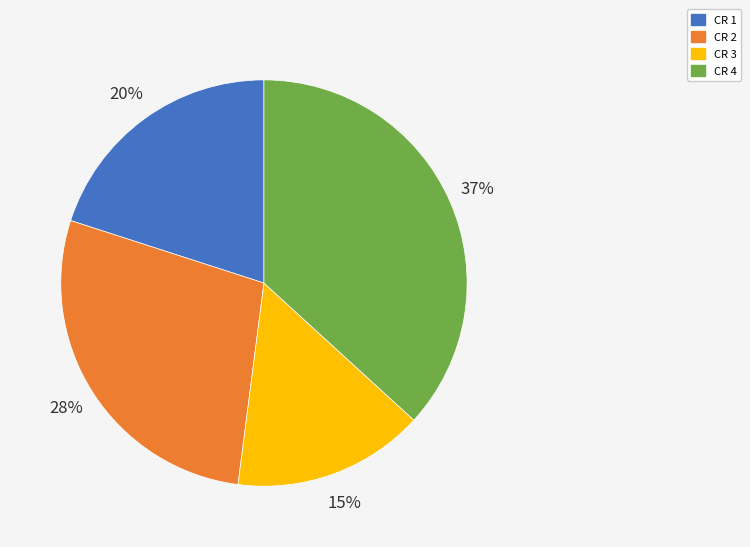

To the nearest percent, what is the difference between the CR 2 and CR 3 slice percentages?

13%